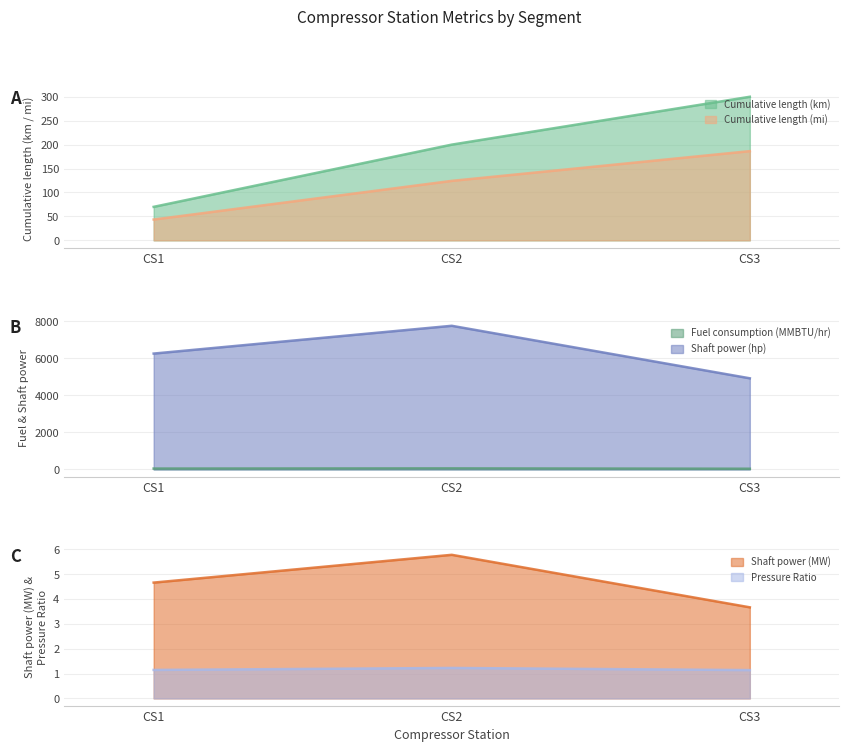

The value of Shaft power (hp) at CS1 is 6247.5. True or false?

True